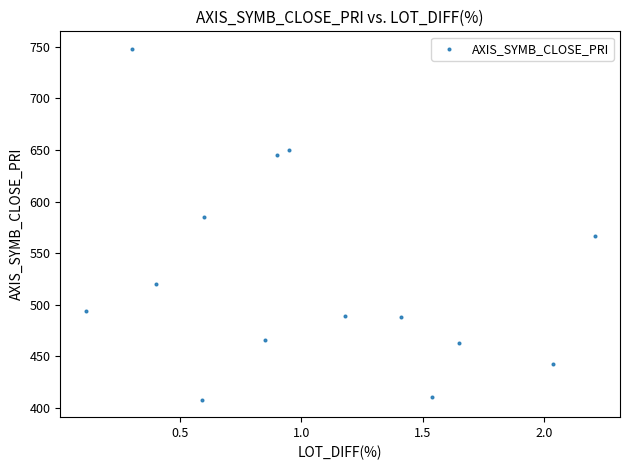

What is the range of Y values (max minus min)?

340